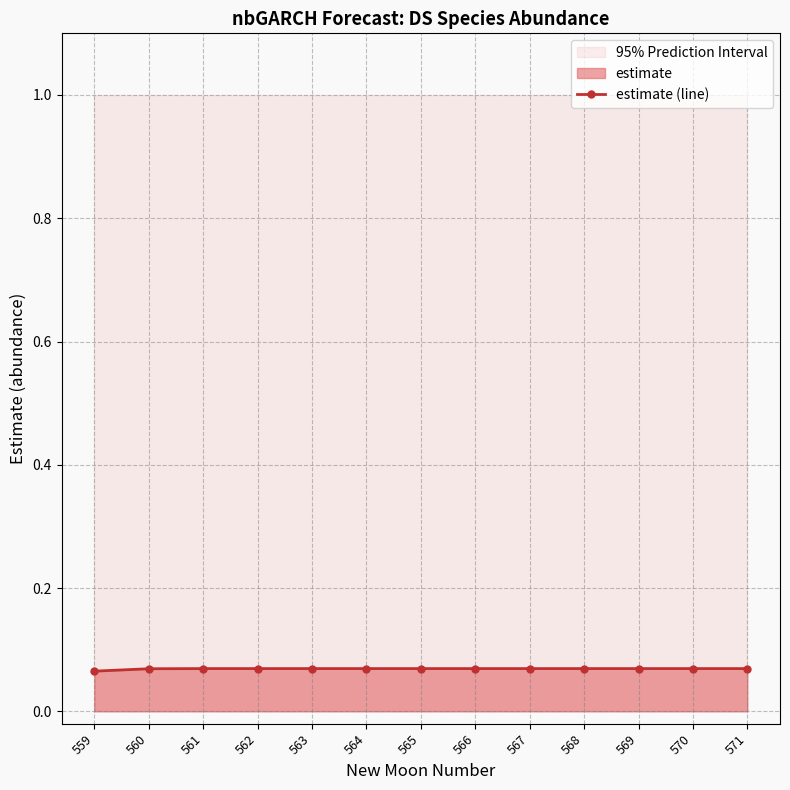

At which category does the data reach its first local peak?

564